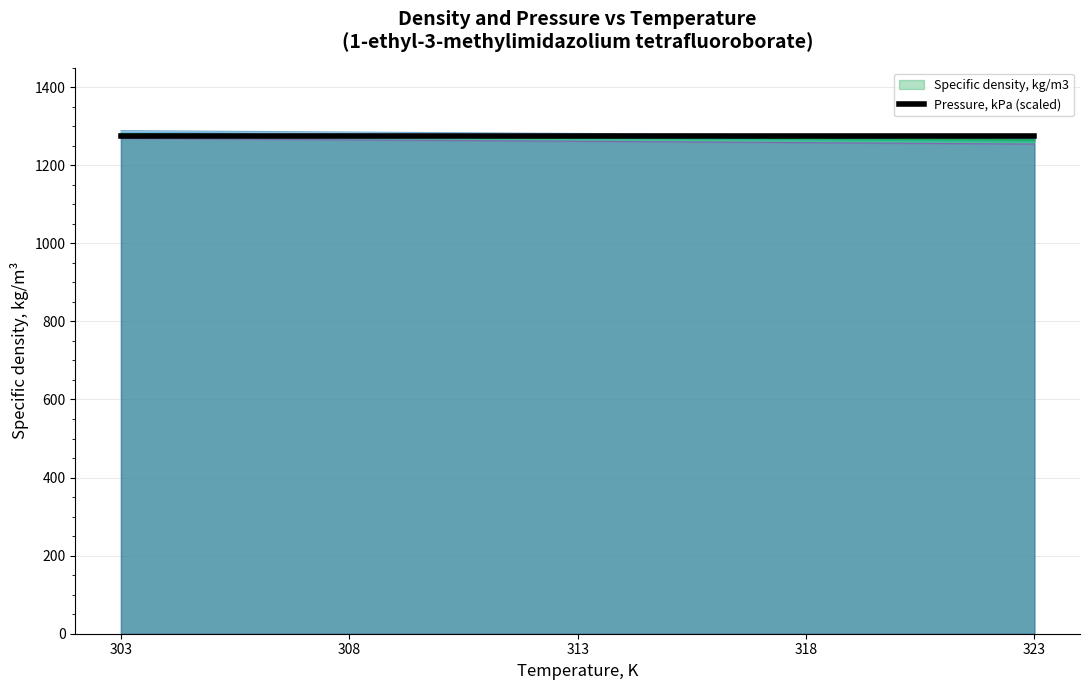

True or false: Specific density, kg/m3 has a value of 2057.1 at 303.

False